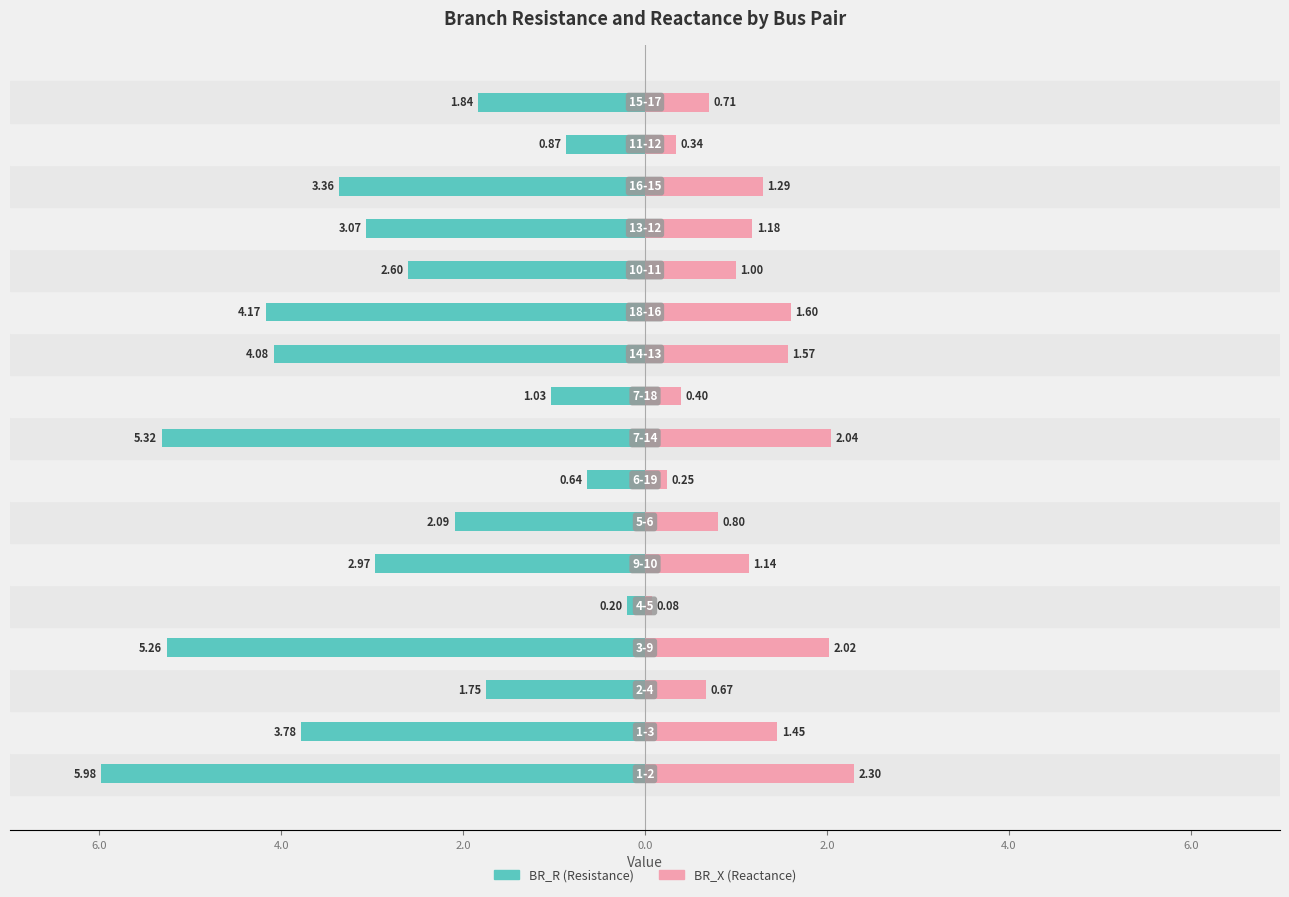

Which series has the largest range (max minus min)?

BR_R